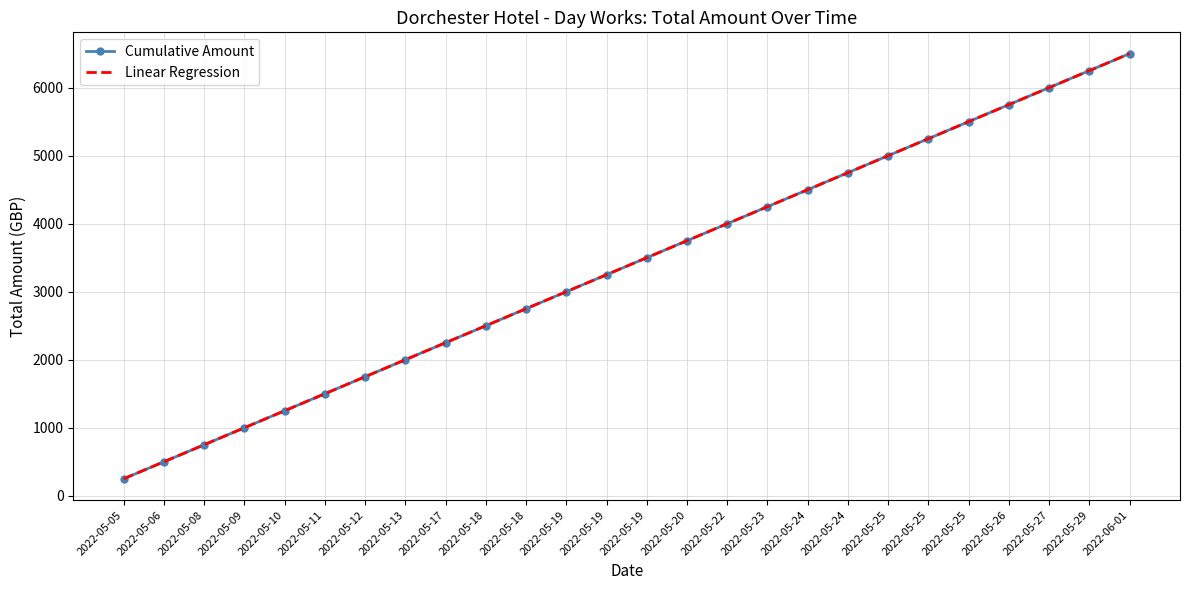

Reading right to left, transcribe all the data shown in this chart.

Cumulative Amount: 2022-06-01=6500.0	2022-05-29=6250.0	2022-05-27=6000.0	2022-05-26=5750.0	2022-05-25=5500.0	2022-05-25=5250.0	2022-05-25=5000.0	2022-05-24=4750.0	2022-05-24=4500.0	2022-05-23=4250.0	2022-05-22=4000.0	2022-05-20=3750.0	2022-05-19=3500.0	2022-05-19=3250.0	2022-05-19=3000.0	2022-05-18=2750.0	2022-05-18=2500.0	2022-05-17=2250.0	2022-05-13=2000.0	2022-05-12=1750.0	2022-05-11=1500.0	2022-05-10=1250.0	2022-05-09=1000.0	2022-05-08=750.0	2022-05-06=500.0	2022-05-05=250.0
Linear Regression: 2022-06-01=6500.0	2022-05-29=6250.0	2022-05-27=6000.0	2022-05-26=5750.0	2022-05-25=5500.0	2022-05-25=5250.0	2022-05-25=5000.0	2022-05-24=4750.0	2022-05-24=4500.0	2022-05-23=4250.0	2022-05-22=4000.0	2022-05-20=3750.0	2022-05-19=3500.0	2022-05-19=3250.0	2022-05-19=3000.0	2022-05-18=2750.0	2022-05-18=2500.0	2022-05-17=2250.0	2022-05-13=2000.0	2022-05-12=1750.0	2022-05-11=1500.0	2022-05-10=1250.0	2022-05-09=1000.0	2022-05-08=750.0	2022-05-06=500.0	2022-05-05=250.0